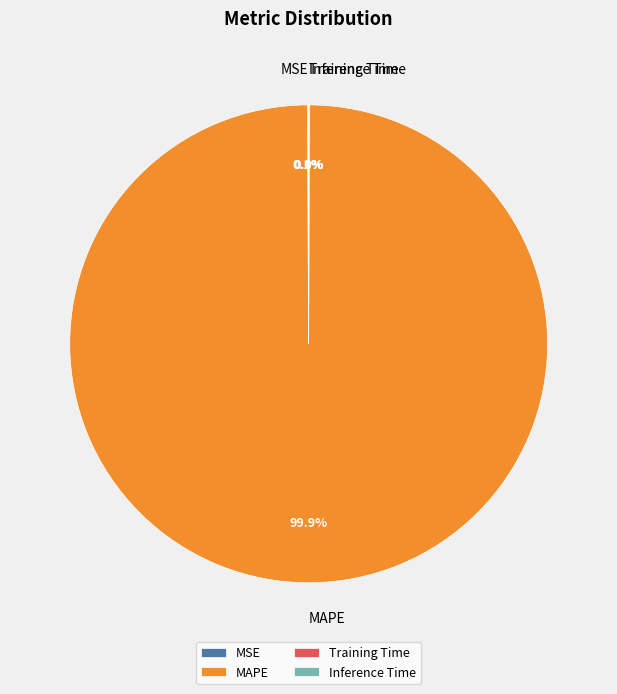

Which slice is the largest?

MAPE